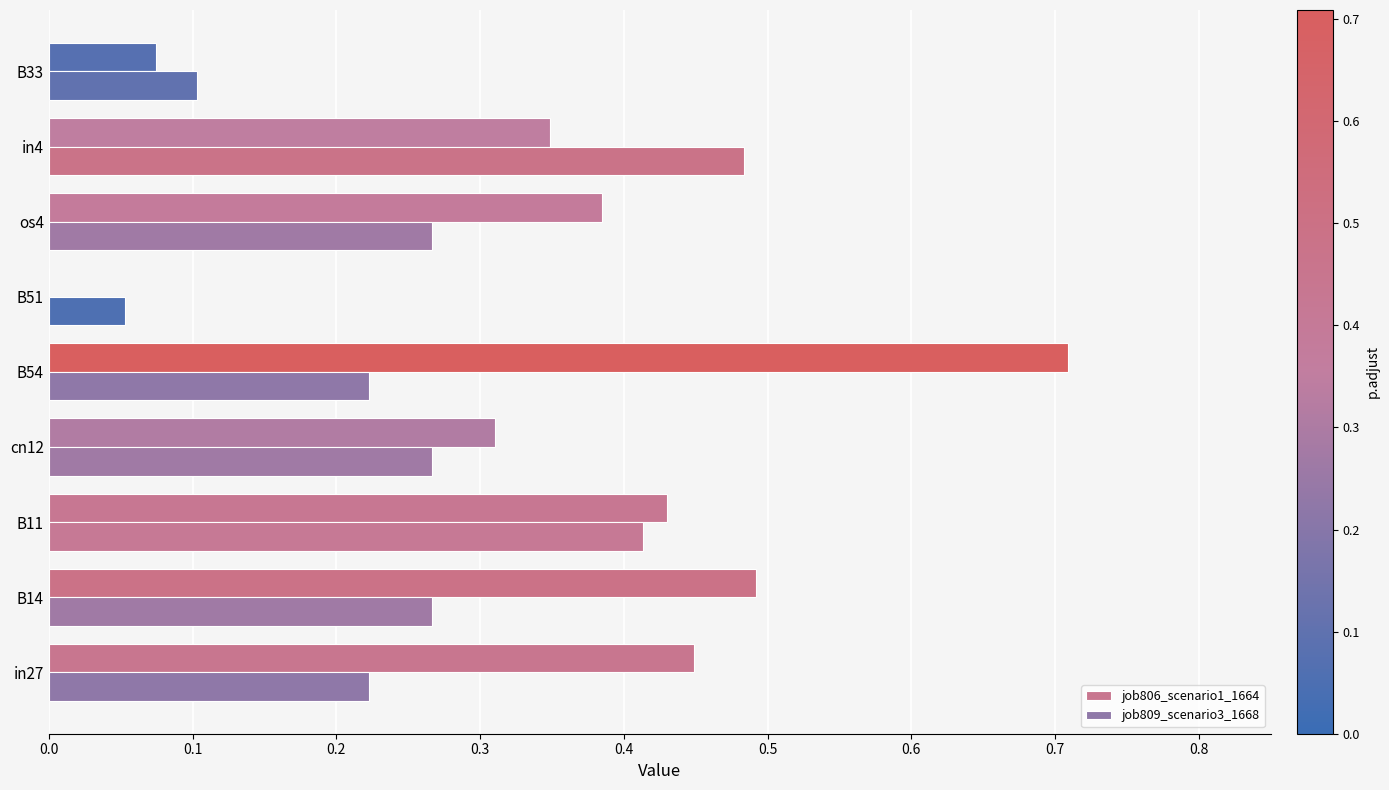

What is the sum of all job806_scenario1_1664 values?

3.2